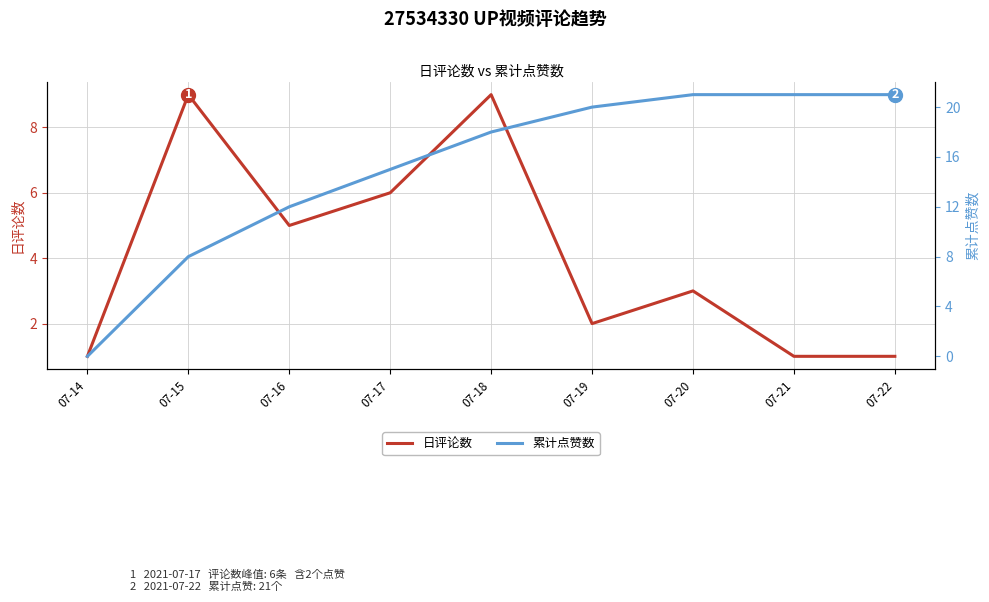

Reading left to right, what are all the values shown in this chart?

日评论数: 1	9	5	6	9	2	3	1	1
累计点赞数: 0	8	12	15	18	20	21	21	21